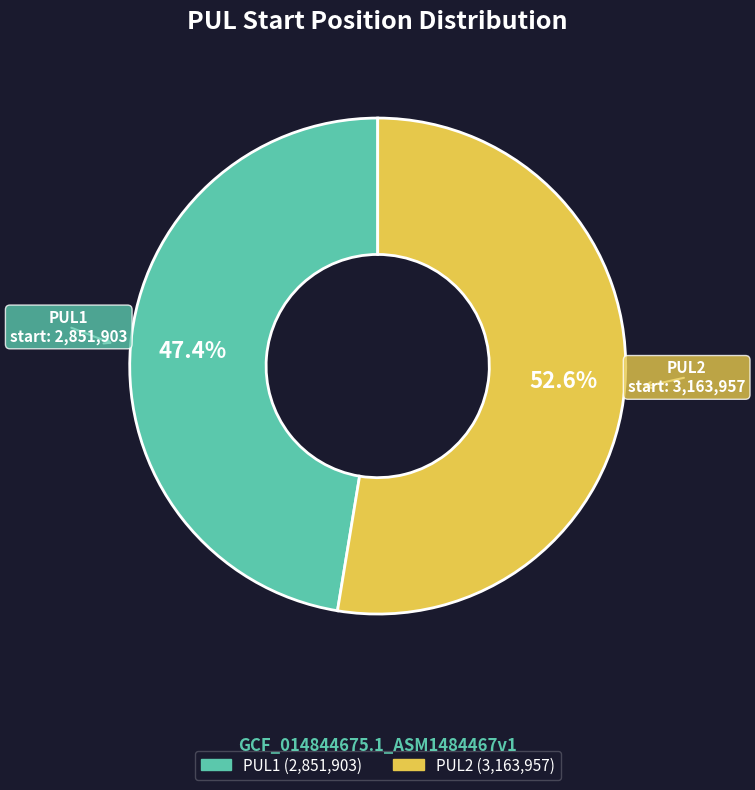

How many slices are in this pie chart?

2